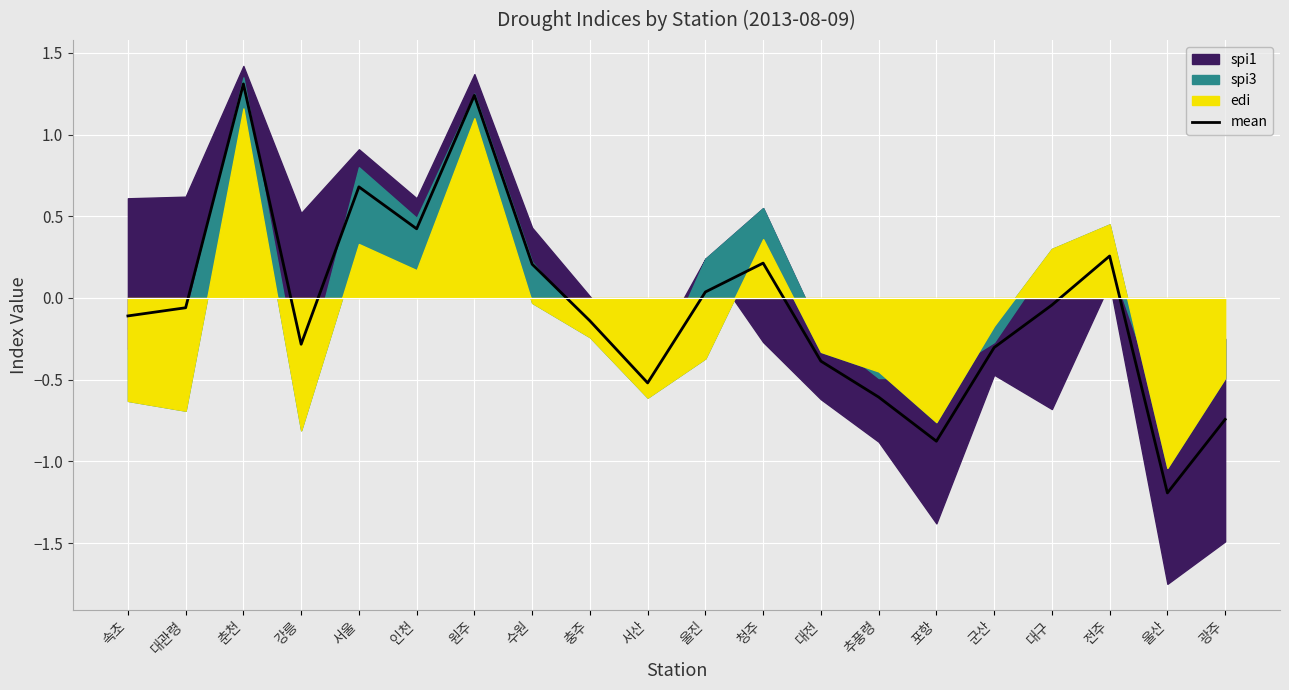

Rank the categories by value from highest to lowest.

춘천, 원주, 서울, 인천, 전주, 청주, 수원, 울진, 대구, 대관령, 속초, 충주, 강릉, 군산, 대전, 서산, 추풍령, 광주, 포항, 울산